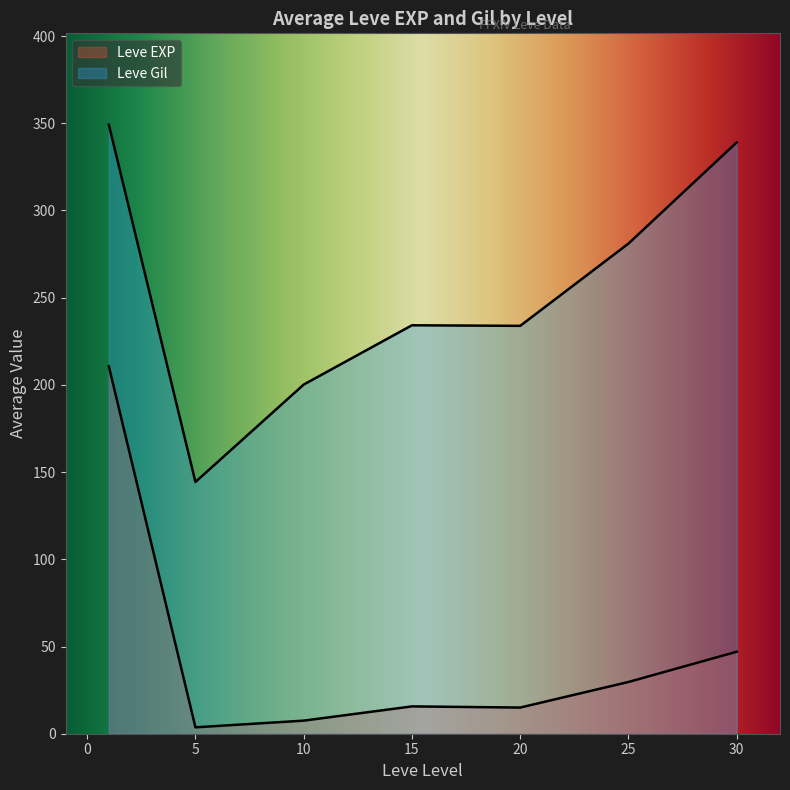

What are all the series names shown in the legend?

Leve EXP, Leve Gil